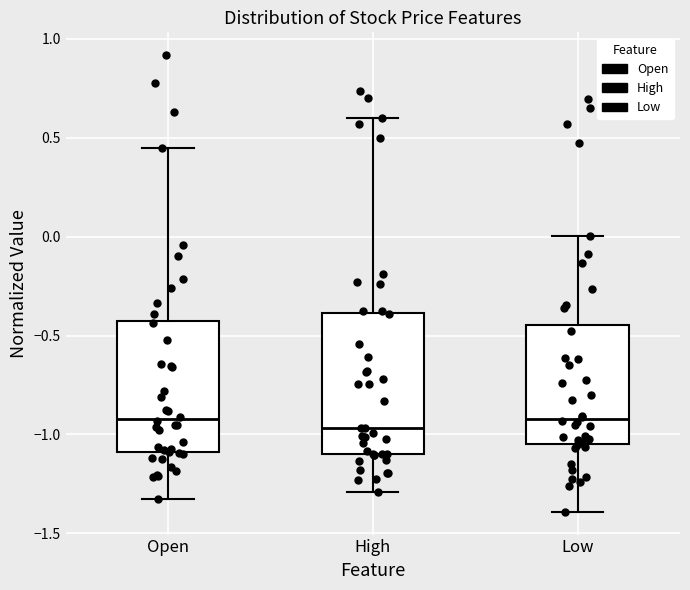

Reading left to right, read every box against the y-axis: the position of its median line, the range the box covers, and the ends of its whiskers. The values are not printed on the chart, so give them approximately, as read against the axis.

Open: median -0.90, box -1.10 to -0.45, whiskers -1.35 to 0.45
High: median -0.95, box -1.10 to -0.40, whiskers -1.30 to 0.60
Low: median -0.90, box -1.05 to -0.45, whiskers -1.40 to 0.00